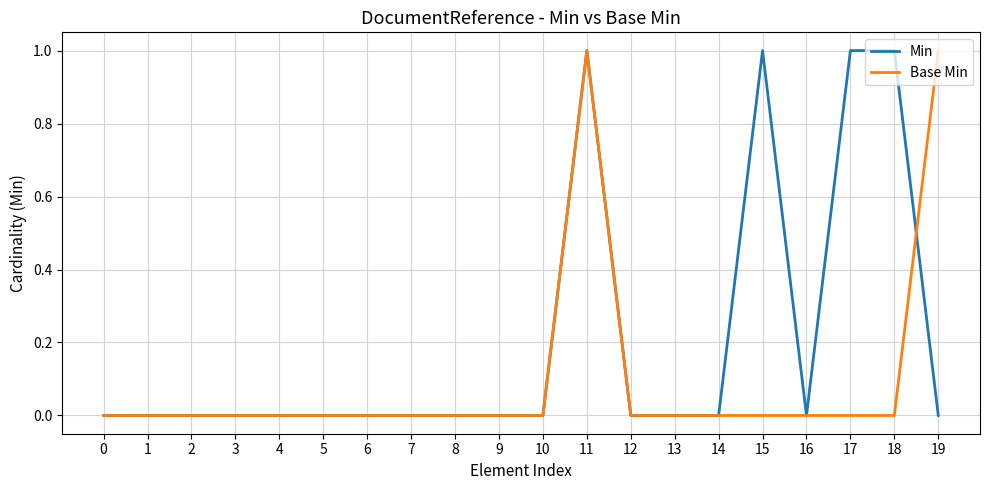

The Base Min series shows 0 at 2. True or false?

True